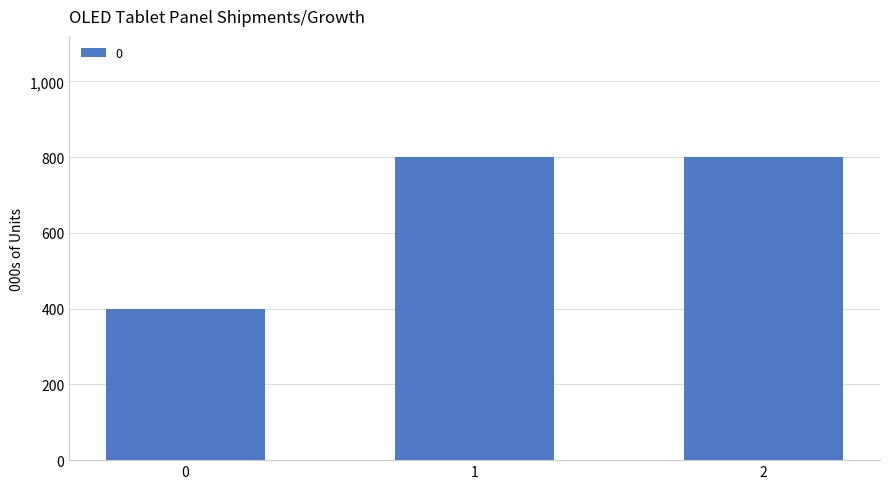

The chart shows a value of 230 at 0. True or false?

False